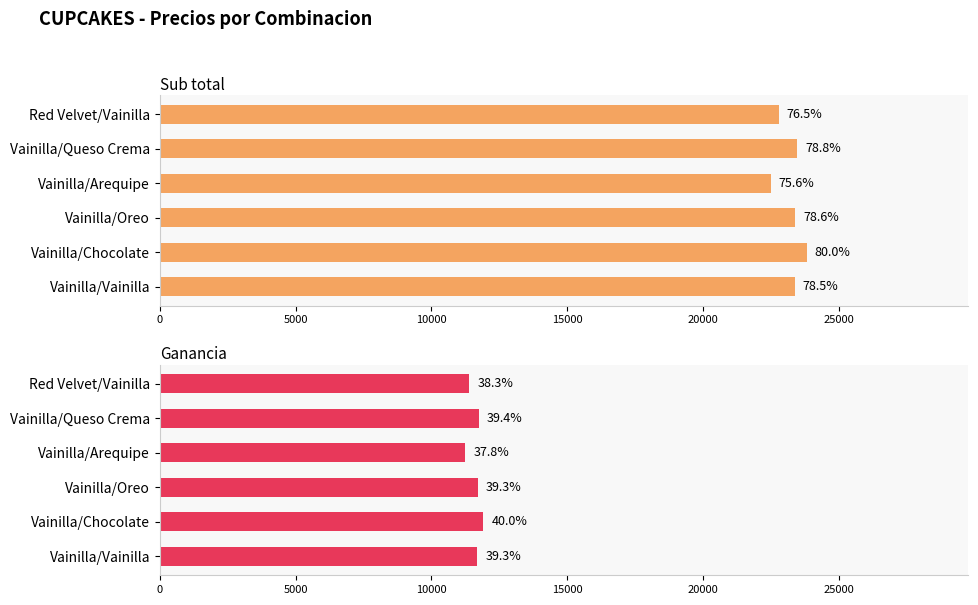

How many groups of bars are there?

6